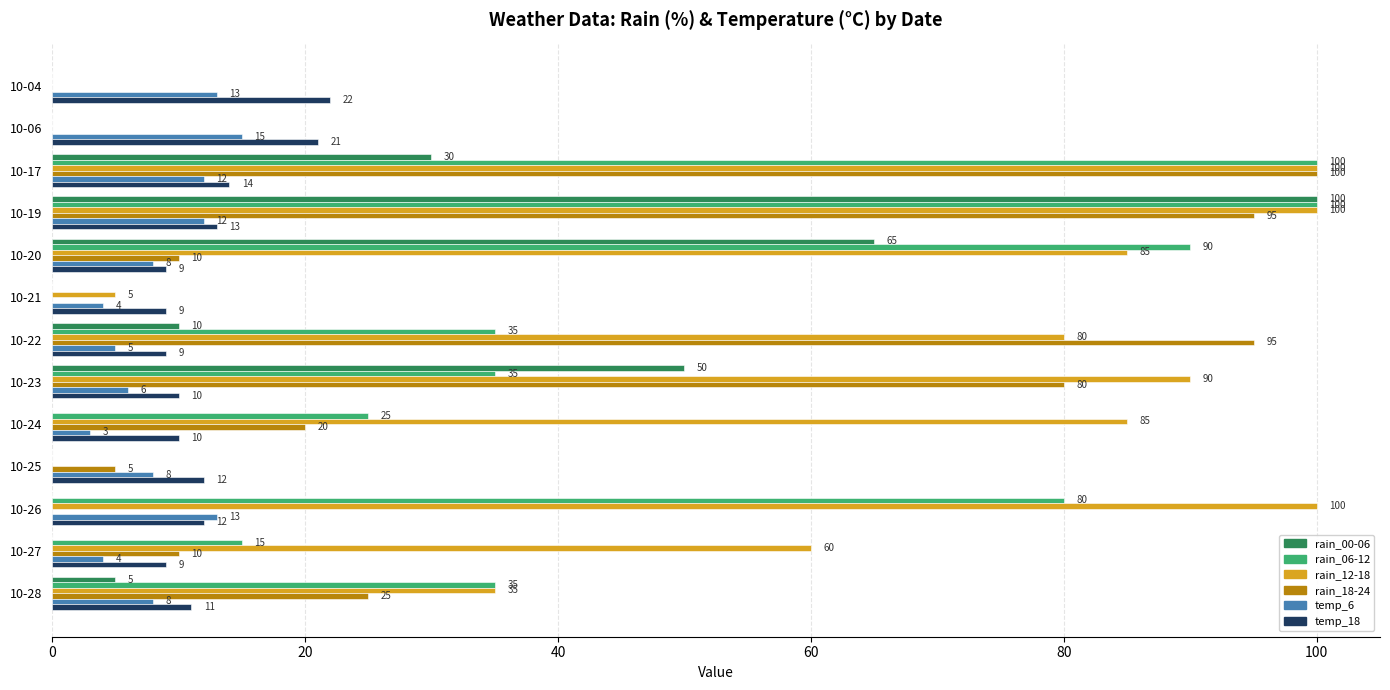

At which category is the sum across all series the highest?

10-19